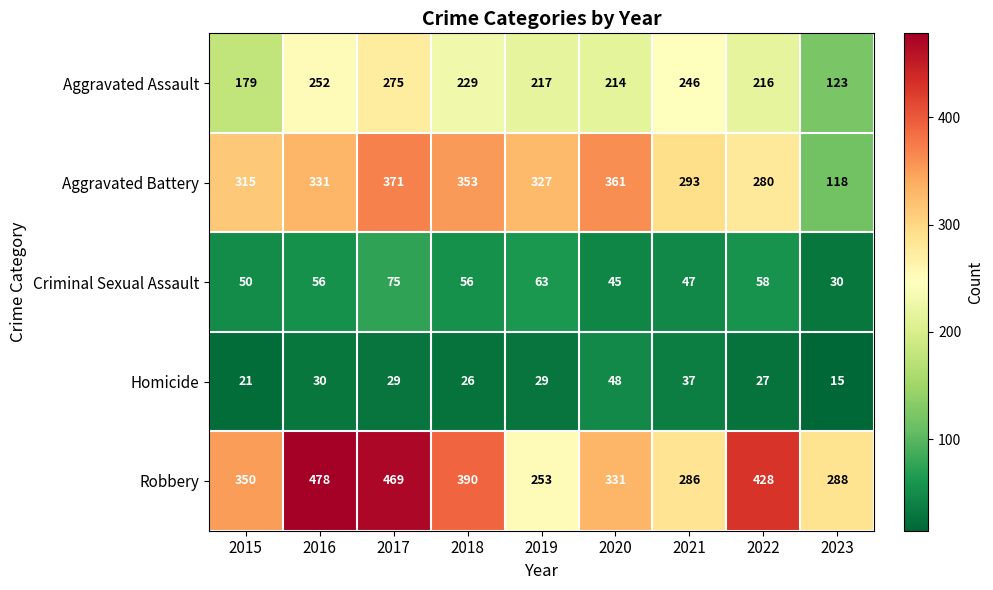

Read the Robbery value at 2015, to the nearest 5.

350